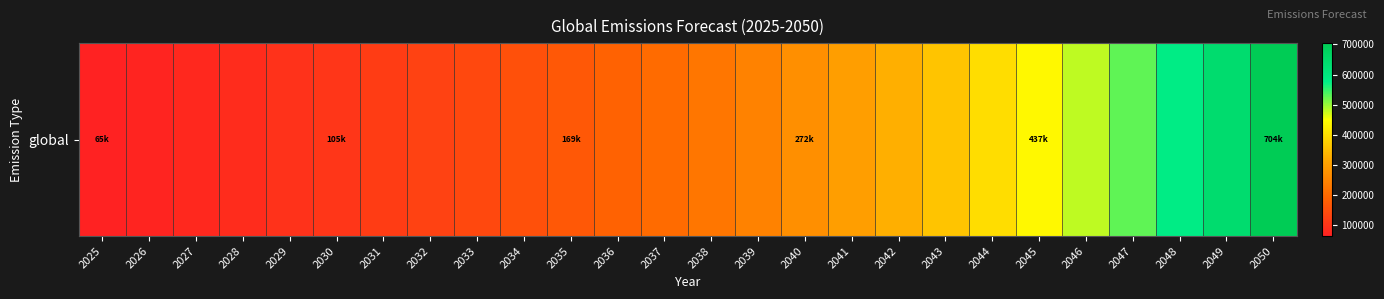

At which label does the data first exceed 224397?

2038